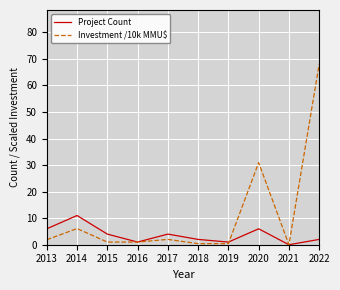

What are all the series names shown in the legend?

Project Count, Investment /10k MMU$